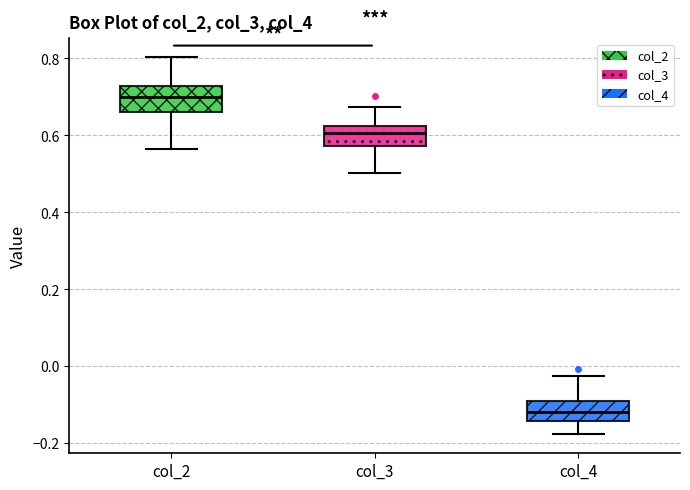

Reading left to right, transcribe this box plot: for each box, give where its median line is, the range the box spans, and where its two whiskers end, as read against the y-axis. The values are not printed on the chart, so give them approximately, as read against the axis.

col_2: median 0.70, box 0.66 to 0.72, whiskers 0.56 to 0.80
col_3: median 0.60, box 0.58 to 0.62, whiskers 0.50 to 0.68
col_4: median -0.12, box -0.14 to -0.08, whiskers -0.18 to -0.02